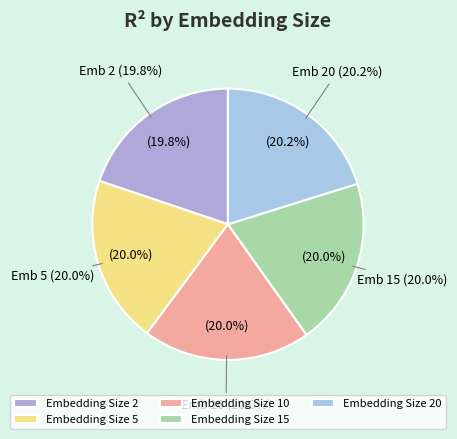

To the nearest percent, what is the combined percentage of 20 and 10?

40%